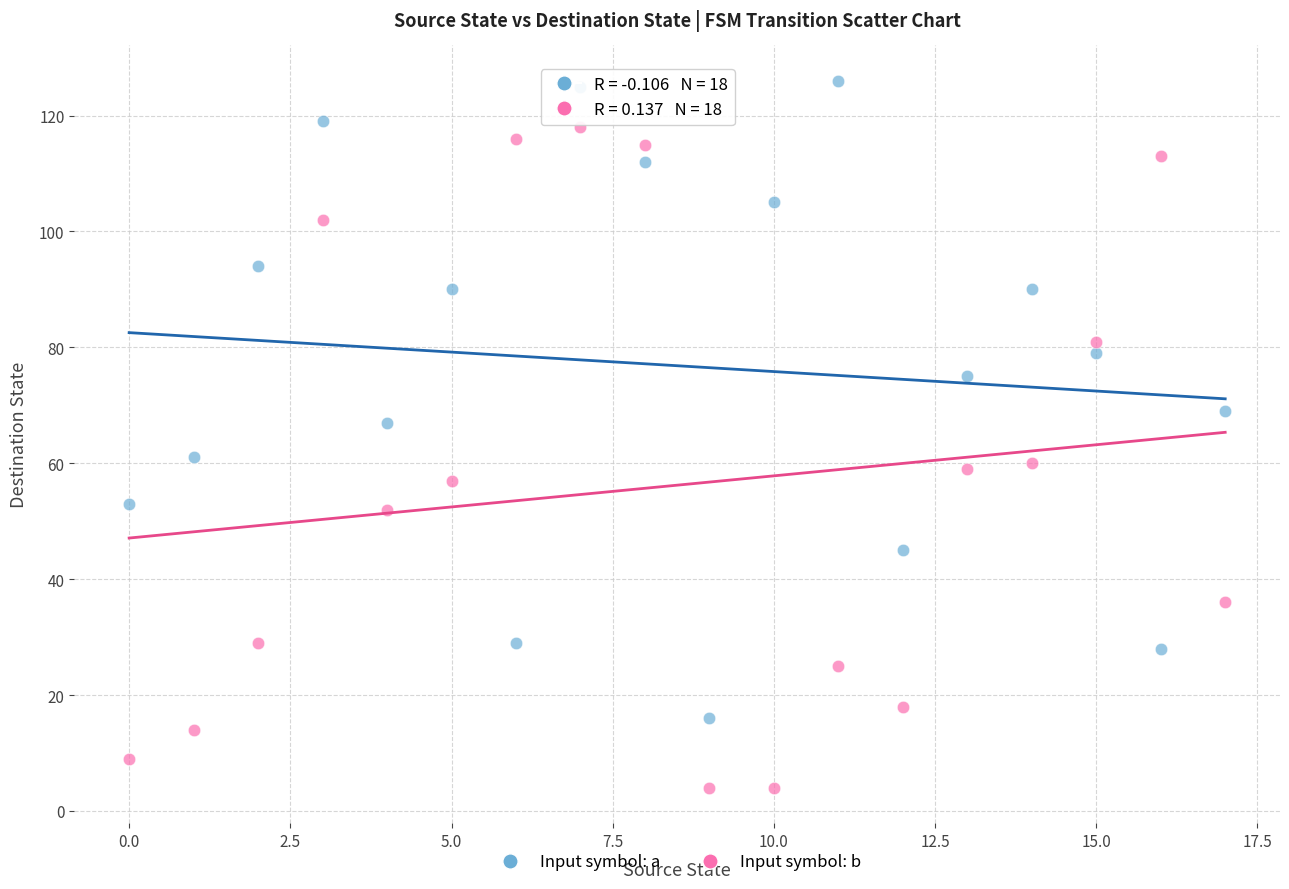

What are all the series names shown in the legend?

Input symbol: a, Input symbol: b